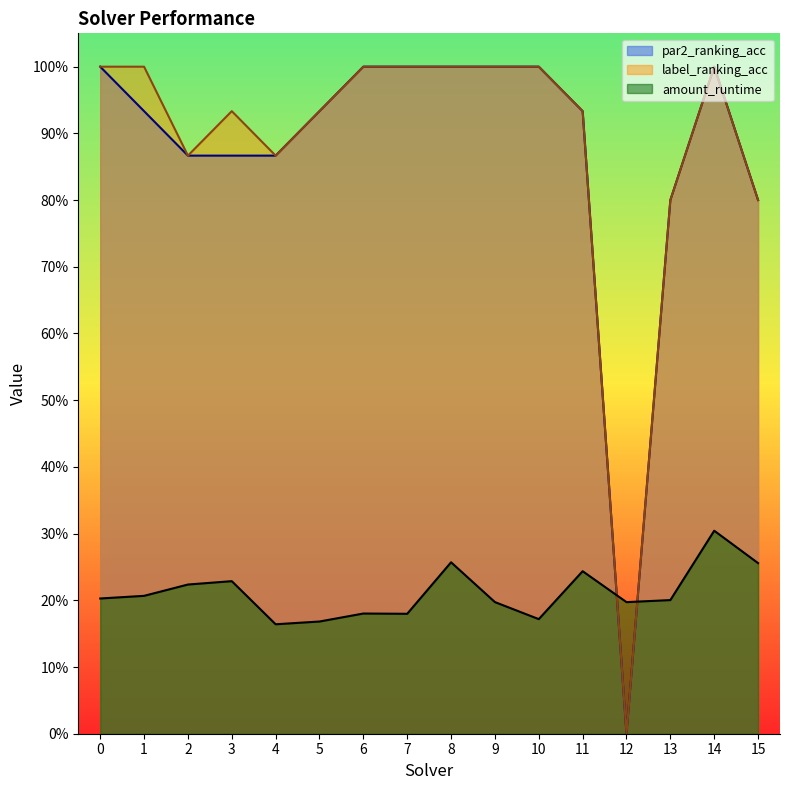

What is the average value of the par2_ranking_acc series?

0.9